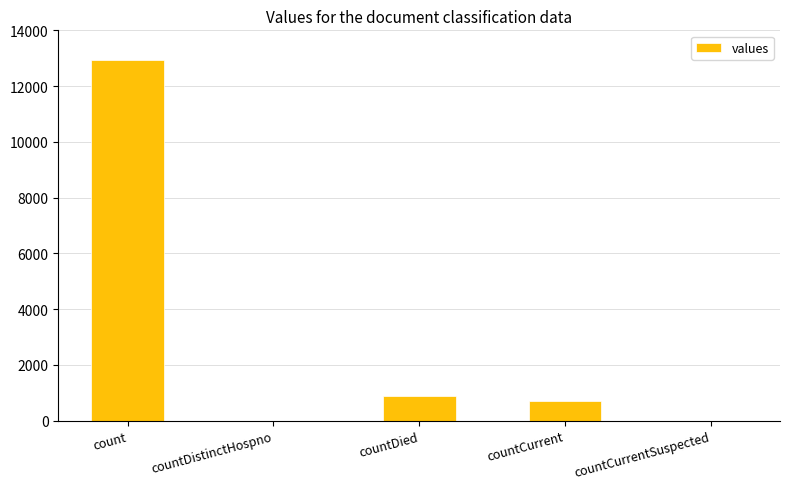

Reading left to right, transcribe all the data shown in this chart.

12930	0	899	688	0